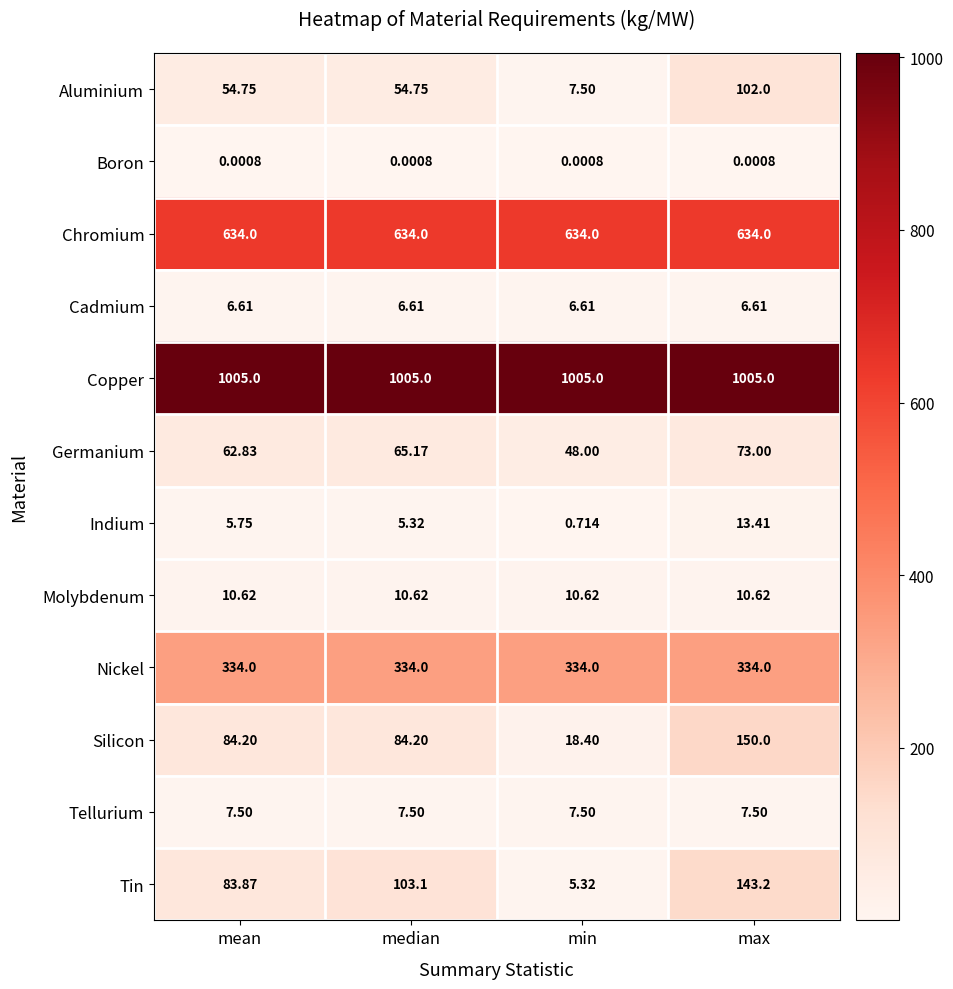

What is the spread (max minus min) of values at median?

1005.0